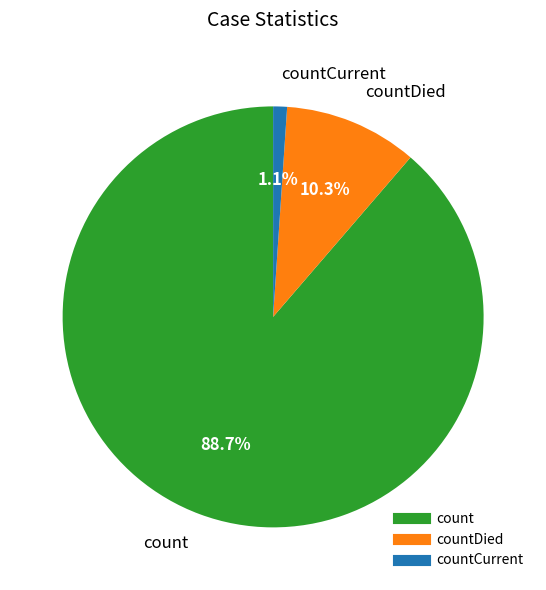

To the nearest percent, what is the average slice percentage?

33%